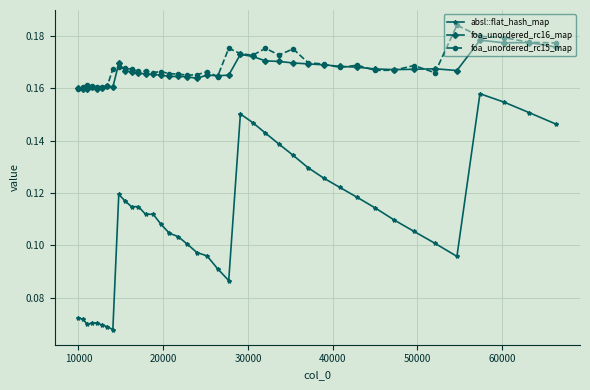

How many distinct data groups are displayed?

3